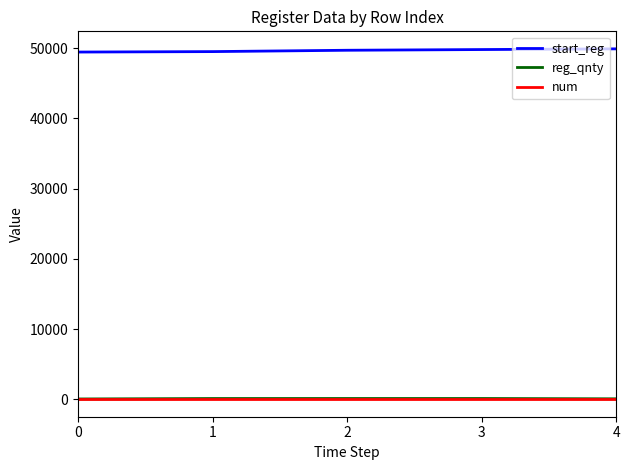

True or false: num has more than 2 points higher than both neighbors.

False